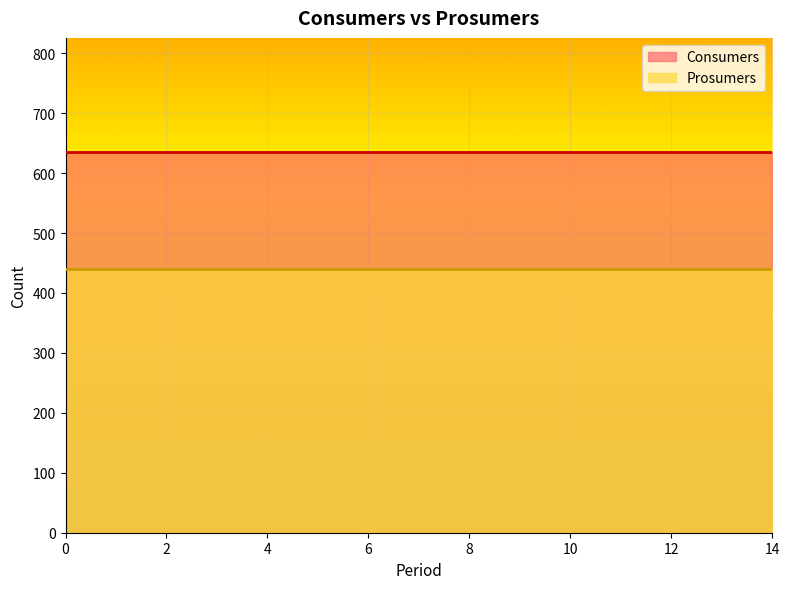

What is the average value of the Consumers series?

635